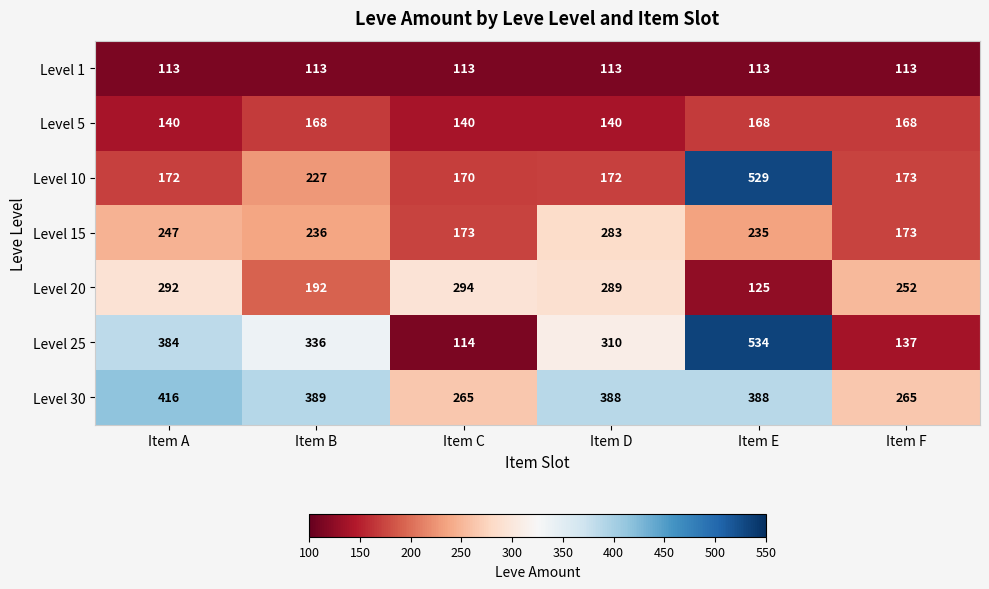

What is the sum of the Level 1 values at Item B and Item F?

226